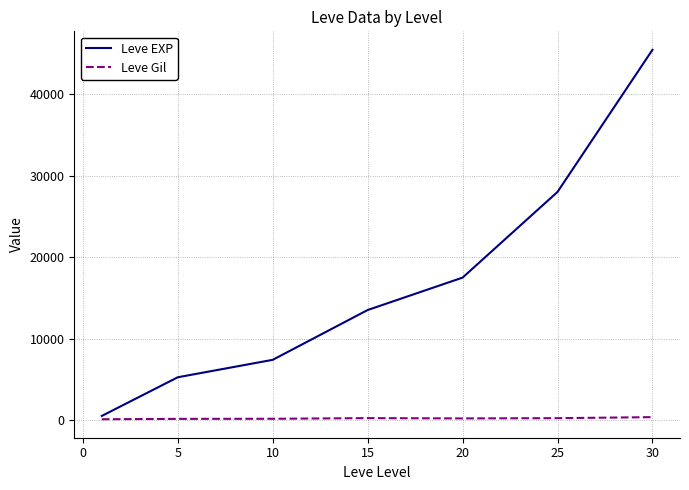

True or false: Leve EXP and Leve Gil cross at least once.

False